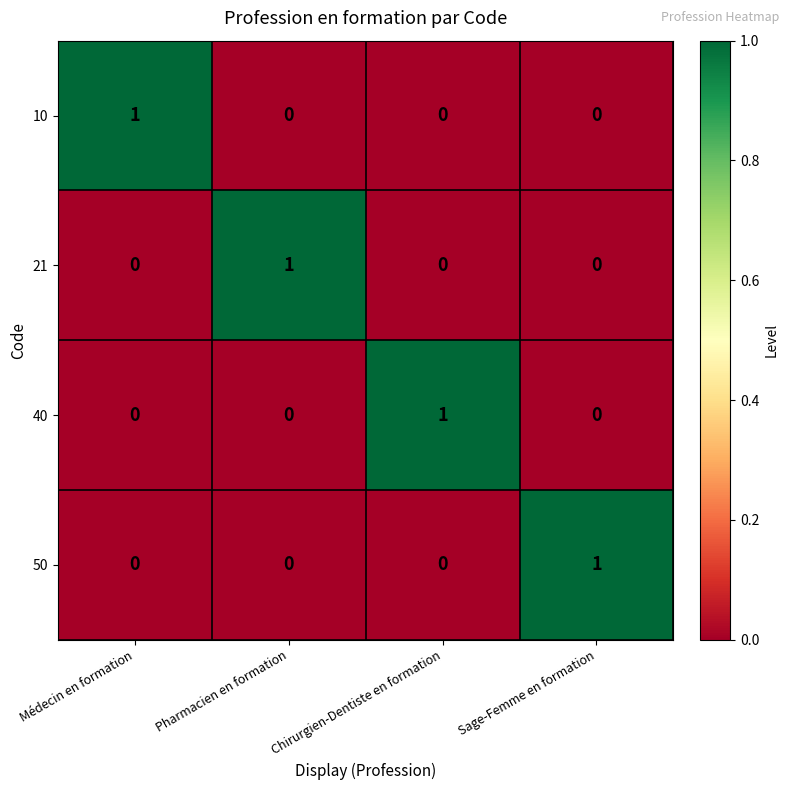

Reading left to right, transcribe all the data shown in this chart.

10: Médecin en formation=1	Pharmacien en formation=0	Chirurgien-Dentiste en formation=0	Sage-Femme en formation=0
21: Médecin en formation=0	Pharmacien en formation=1	Chirurgien-Dentiste en formation=0	Sage-Femme en formation=0
40: Médecin en formation=0	Pharmacien en formation=0	Chirurgien-Dentiste en formation=1	Sage-Femme en formation=0
50: Médecin en formation=0	Pharmacien en formation=0	Chirurgien-Dentiste en formation=0	Sage-Femme en formation=1